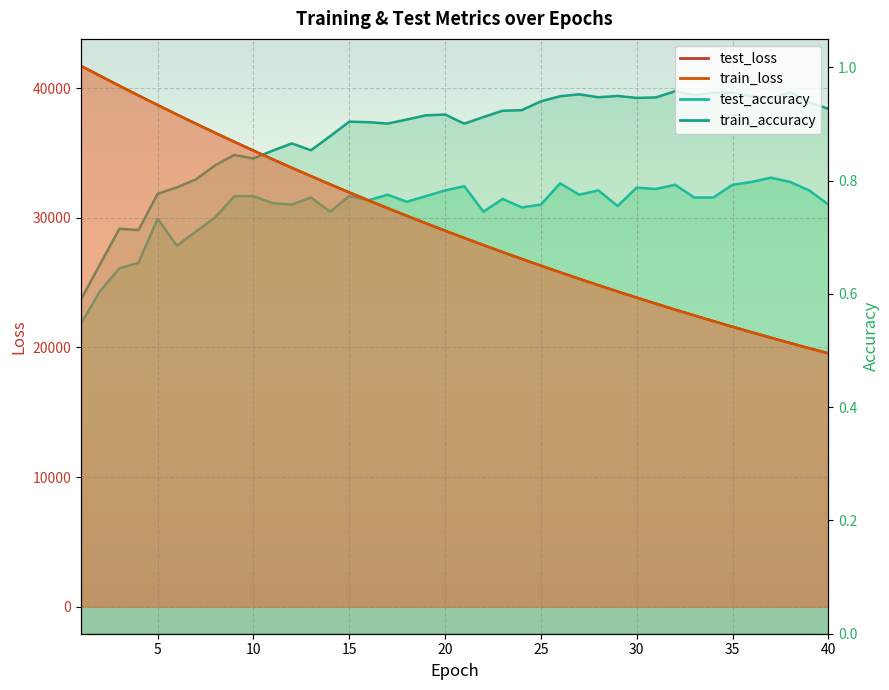

Which series has the widest spread of values?

train_loss